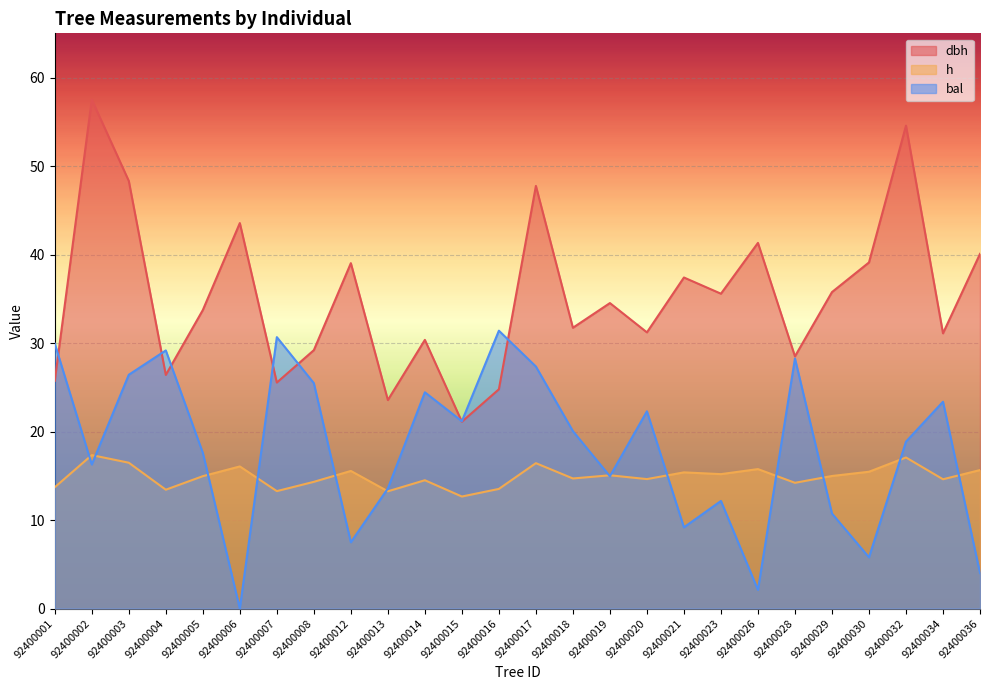

Reading right to left, what are all the values shown in this chart?

dbh: 40.1	31.1	54.6	39.1	35.8	28.5	41.3	35.6	37.4	31.2	34.5	31.7	47.8	24.8	21.1	30.4	23.6	39.0	29.2	25.5	43.6	33.7	26.4	48.3	57.5	25.7
h: 15.7	14.6	17.1	15.5	15.0	14.2	15.8	15.2	15.4	14.6	15.1	14.7	16.4	13.5	12.7	14.5	13.2	15.6	14.3	13.3	16.1	15.0	13.4	16.5	17.3	13.7
bal: 4.0	23.4	18.9	5.8	10.7	28.3	2.1	12.2	9.2	22.3	14.9	20.1	27.4	31.4	21.2	24.4	13.6	7.5	25.5	30.7	0.0	17.6	29.2	26.4	16.3	29.9